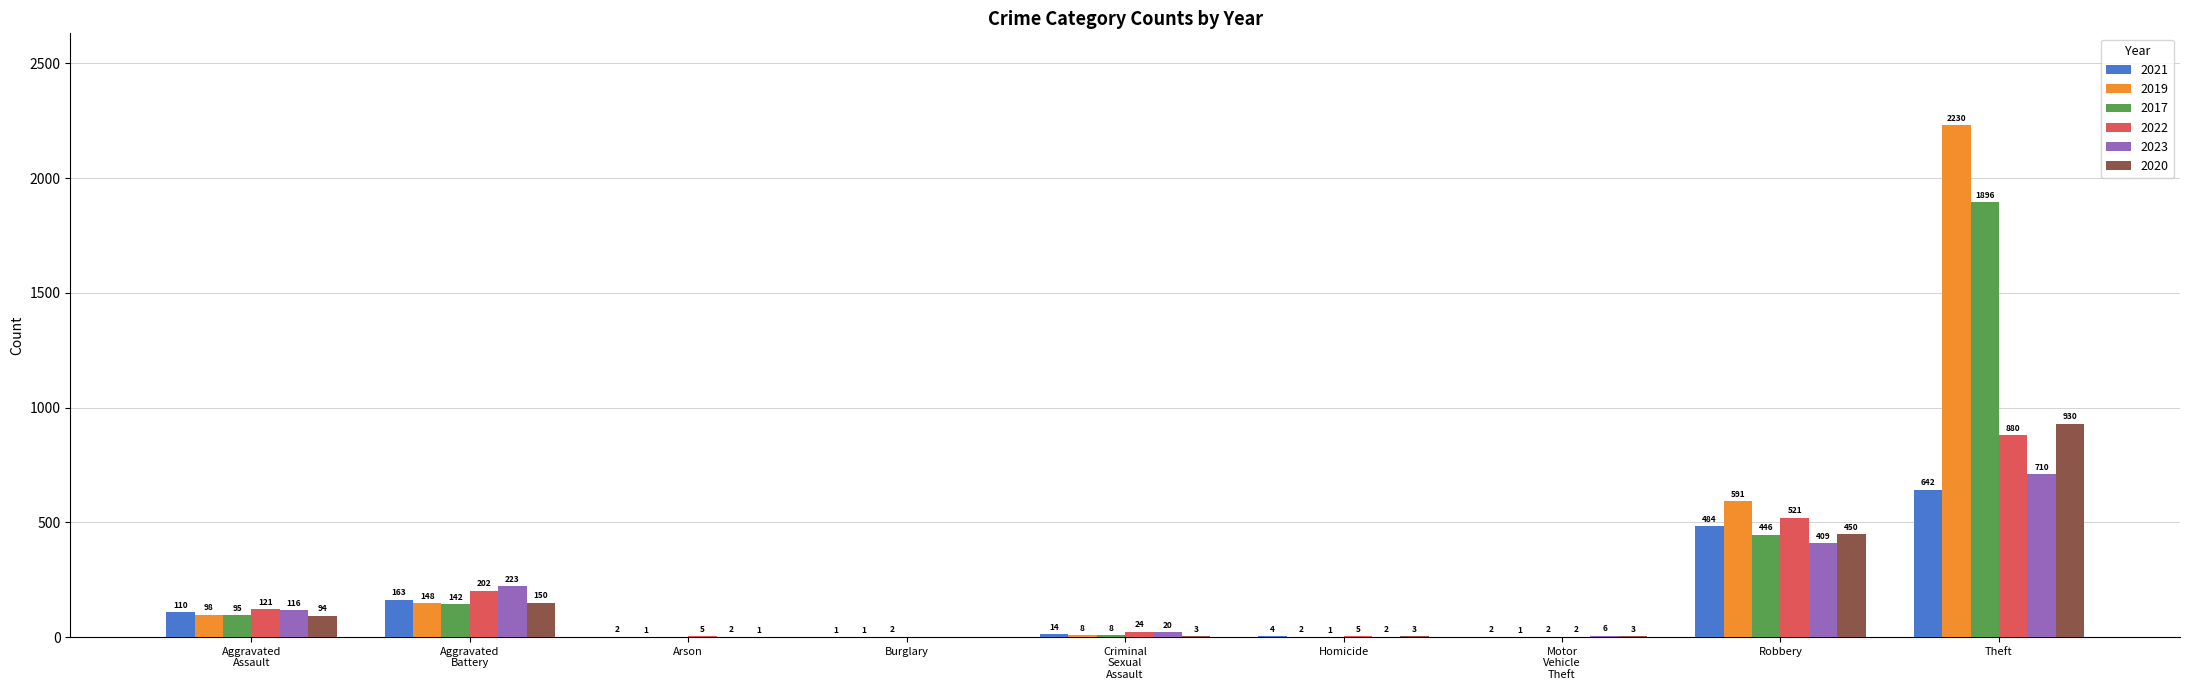

At which label is 2017 closest to 948?

Robbery